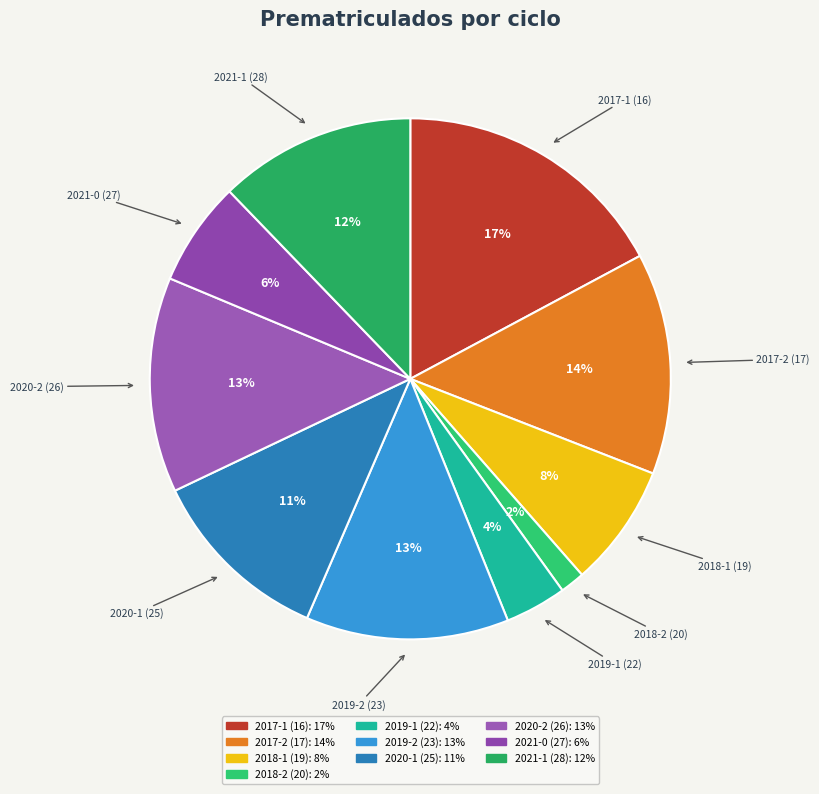

To the nearest percent, what percentage of the pie is 2020-1 (25)?

11%